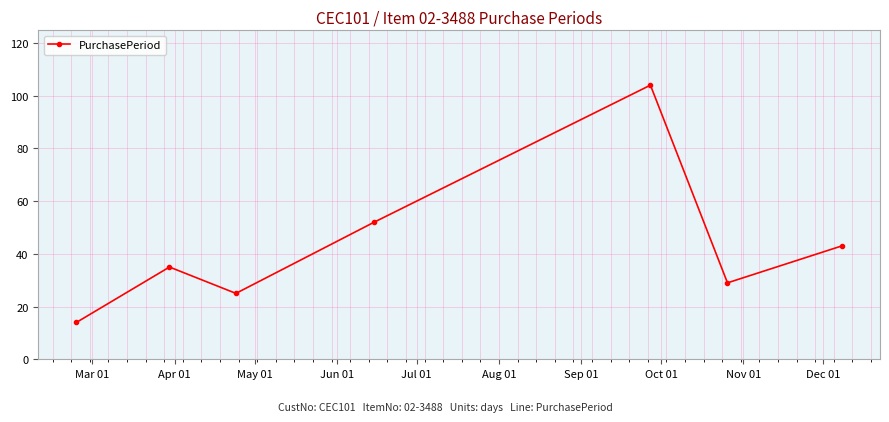

What is the minimum value shown in the chart?

14